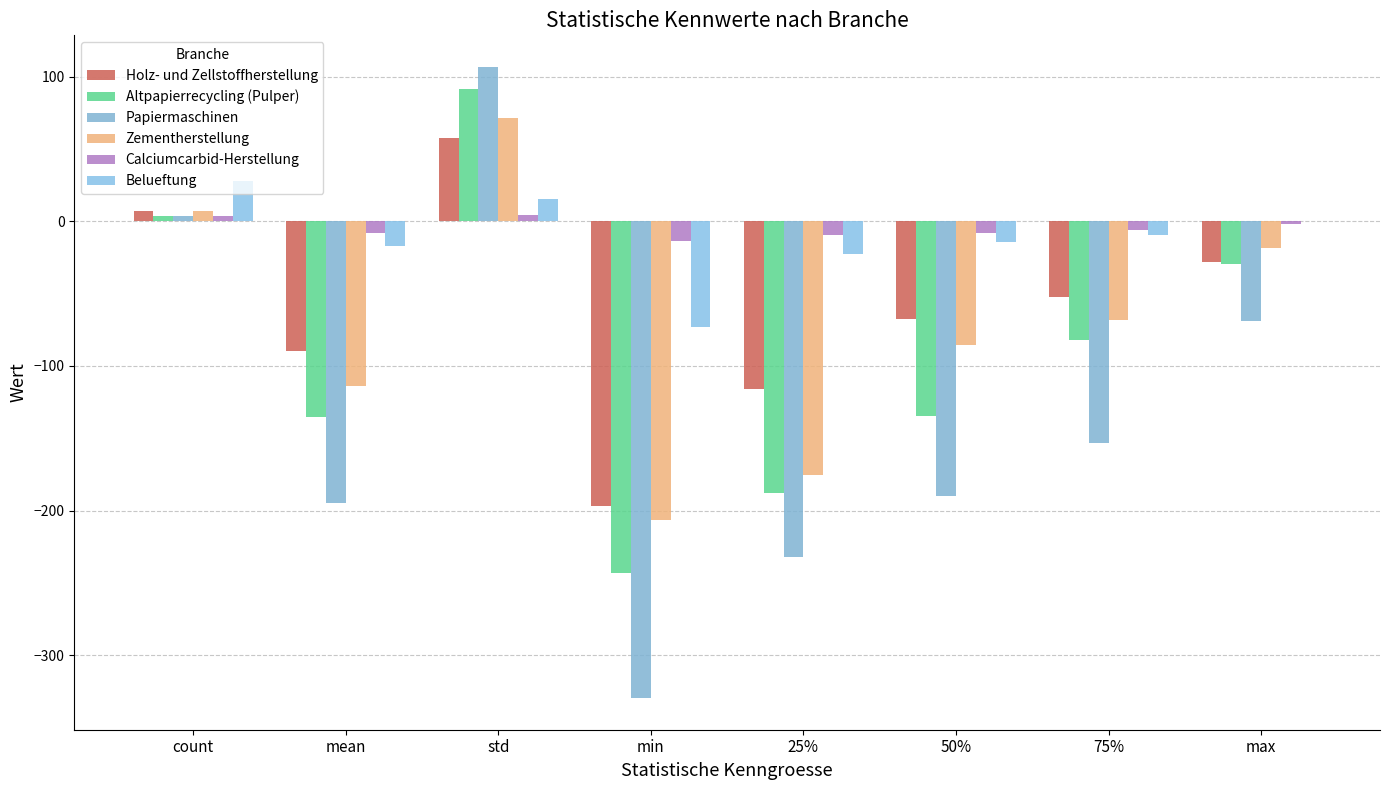

At which label is Calciumcarbid-Herstellung closest to -4?

max